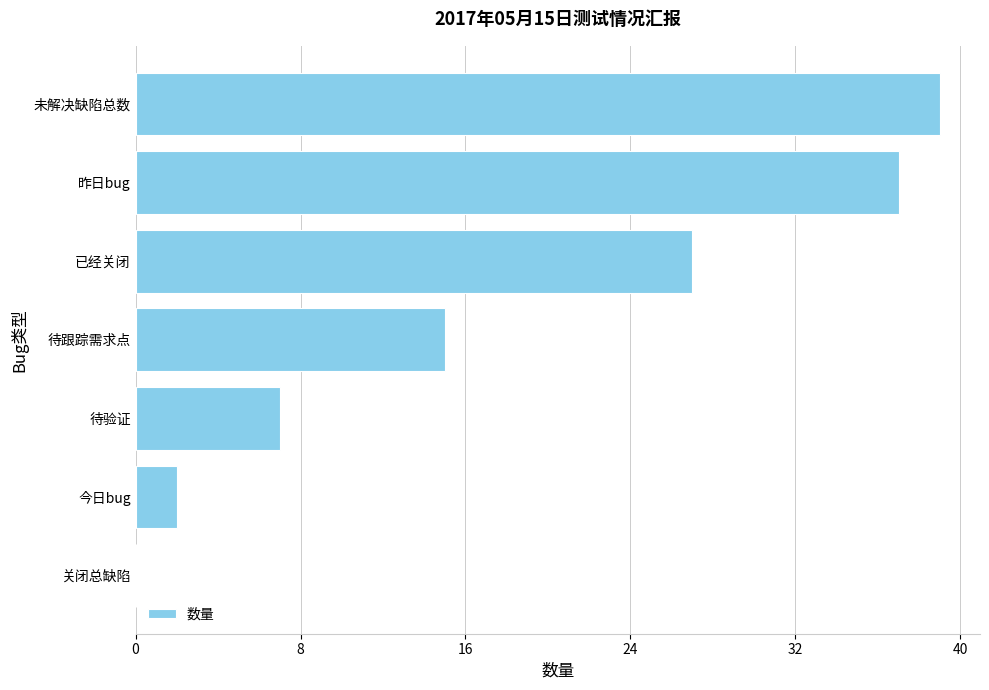

Reading top to bottom, what are all the values shown in this chart?

未解决缺陷总数=39	昨日bug=37	已经关闭=27	待跟踪需求点=15	待验证=7	今日bug=2	关闭总缺陷=0